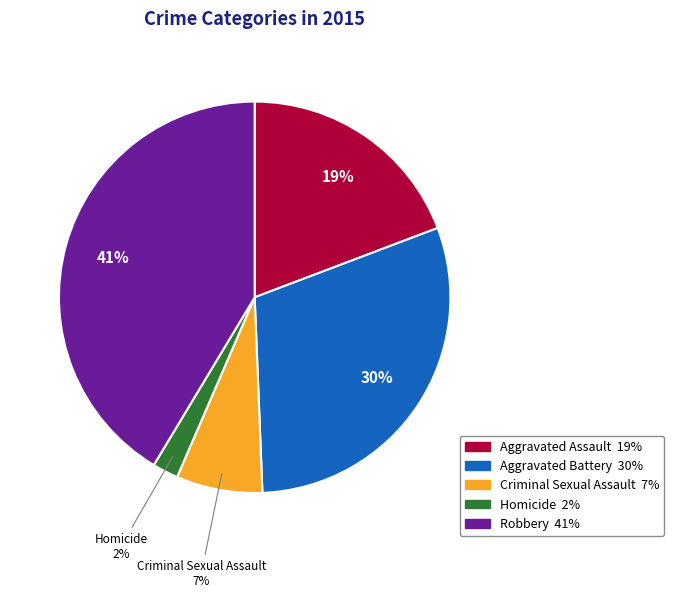

How many segments does this pie chart have?

5